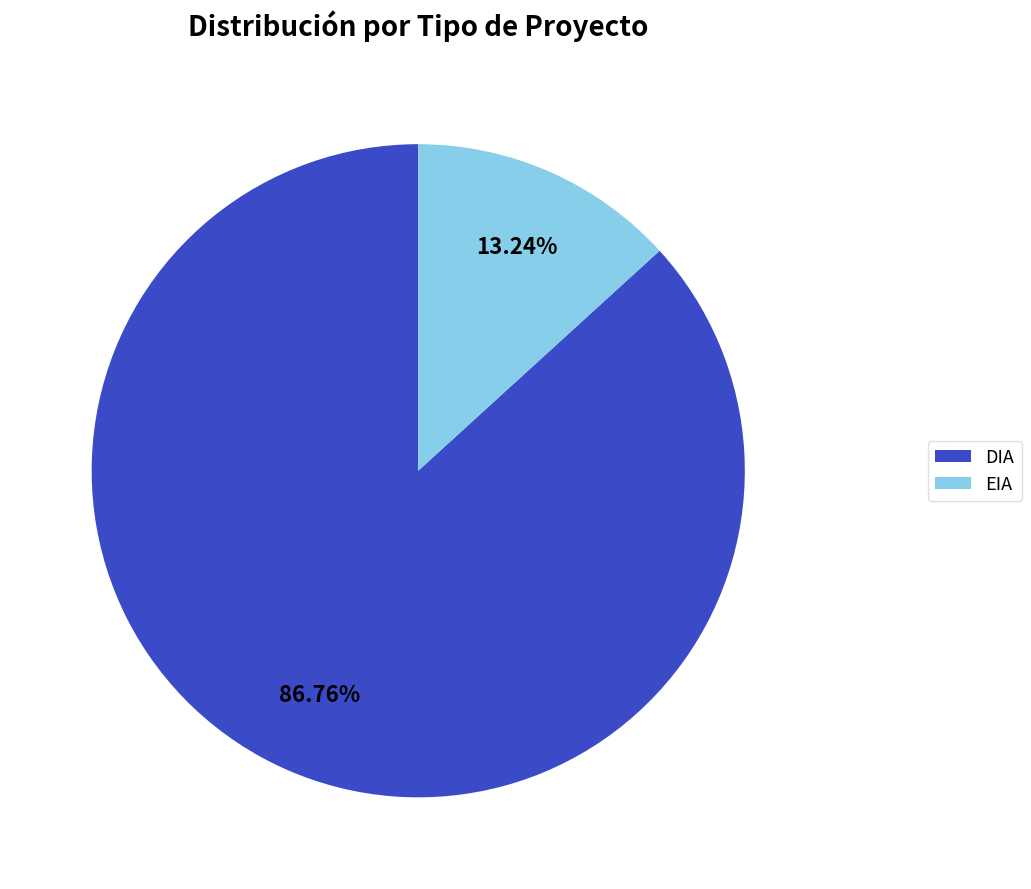

Combined, what portion of the pie is EIA and DIA?

100.0%